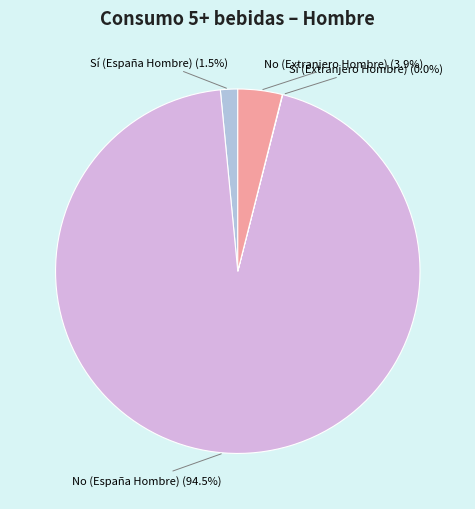

To the nearest percent, what portion does No (Extranjero Hombre) represent?

4%